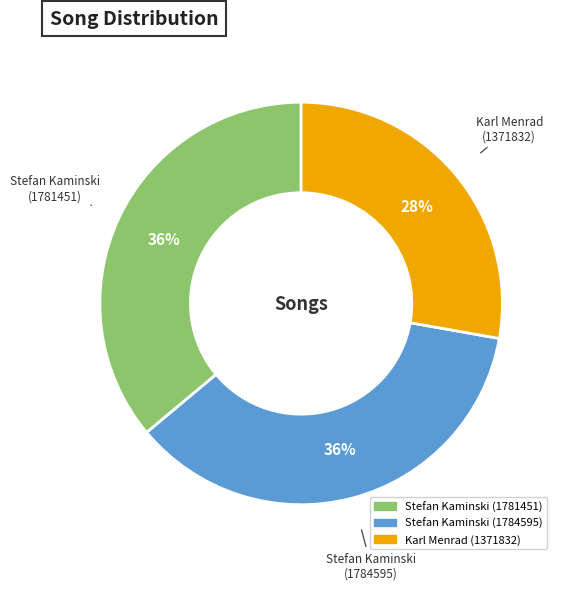

What is the ratio of the value at Stefan Kaminski (1784595) to the value at Karl Menrad (1371832)?

1.3